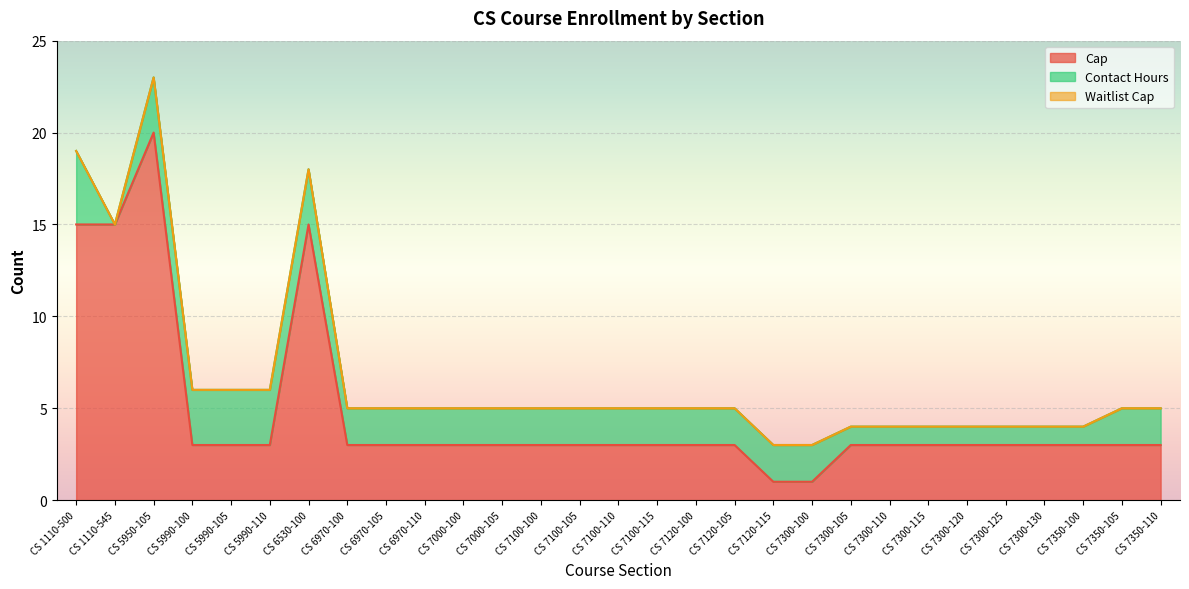

How many lines are shown in the chart?

3